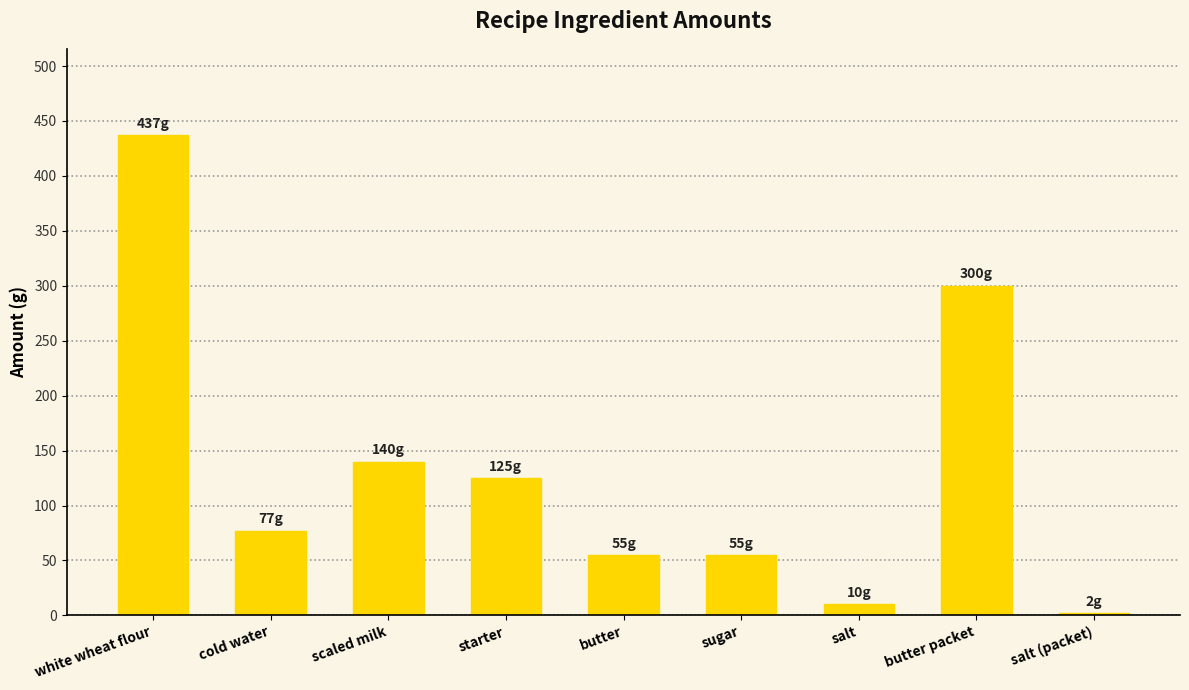

How many data points are less than 77?

4